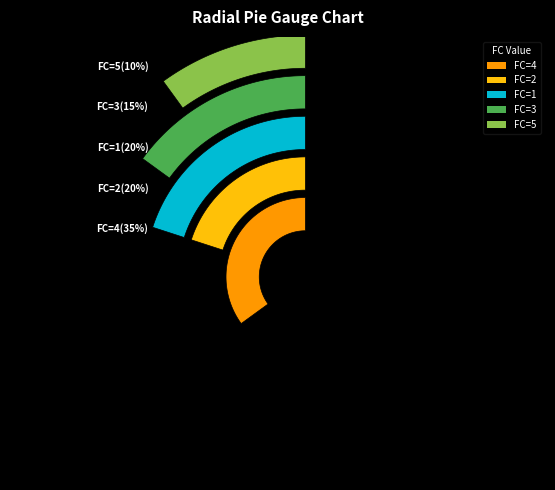

To the nearest percent, what is the average slice percentage?

20%